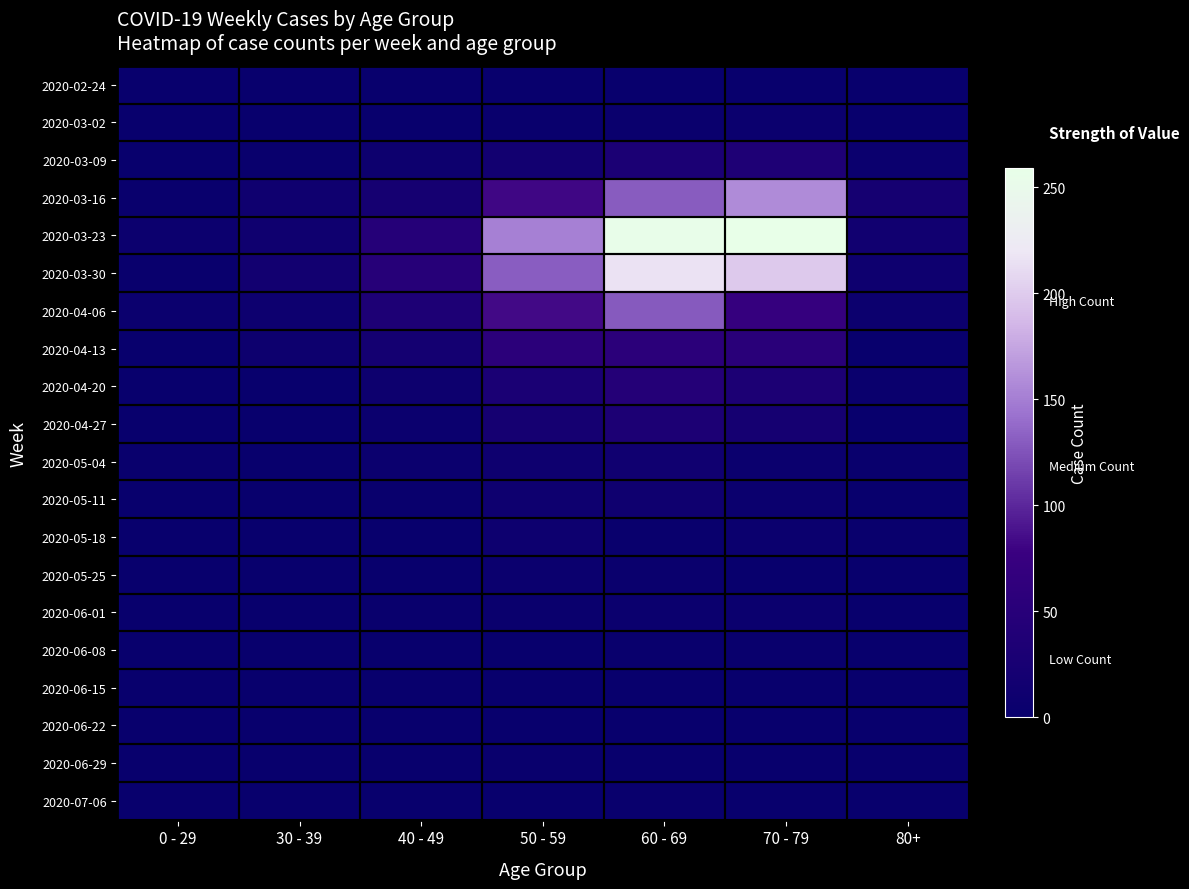

Which series has the largest total across all categories?

2020-03-23